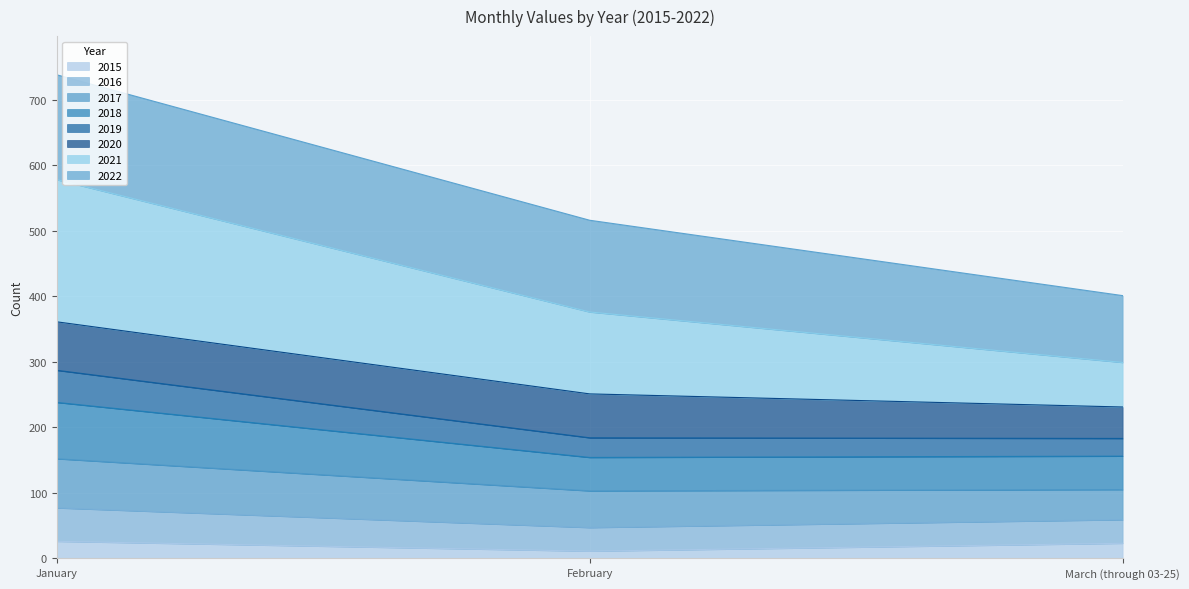

What is the total value across all series at March (through 03-25)?

401